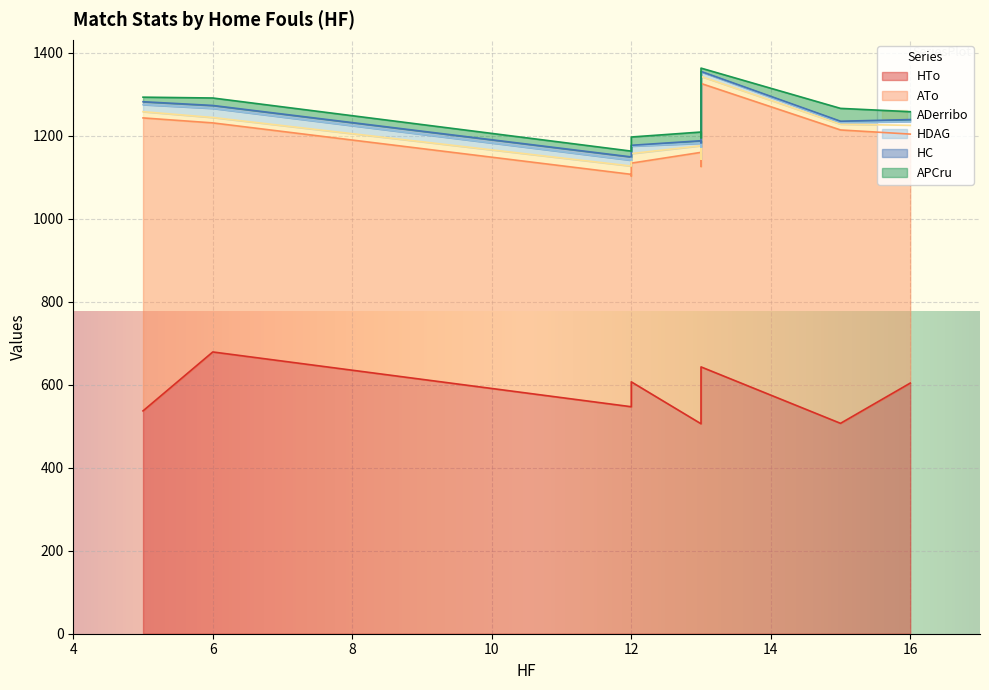

What is the value of the HTo point at the 10th from the left?

537